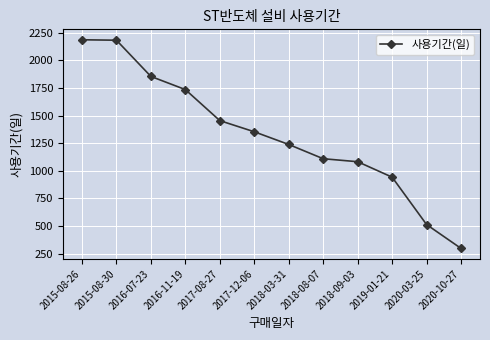

What is the greatest value displayed?

2187